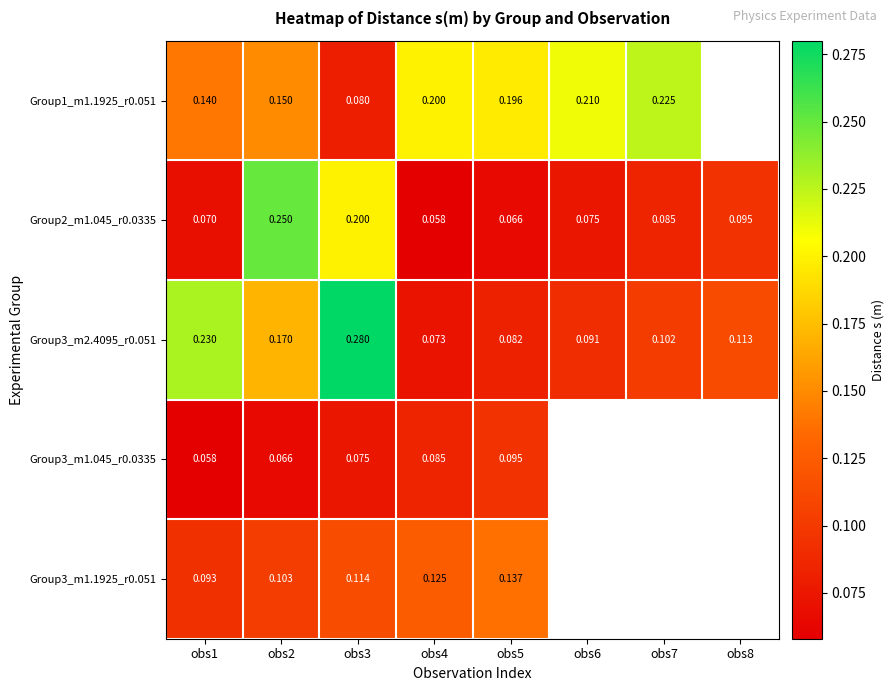

Is the value of Group3_m2.4095_r0.051 at obs1 greater than the value of Group3_m1.1925_r0.051 at obs3?

Yes